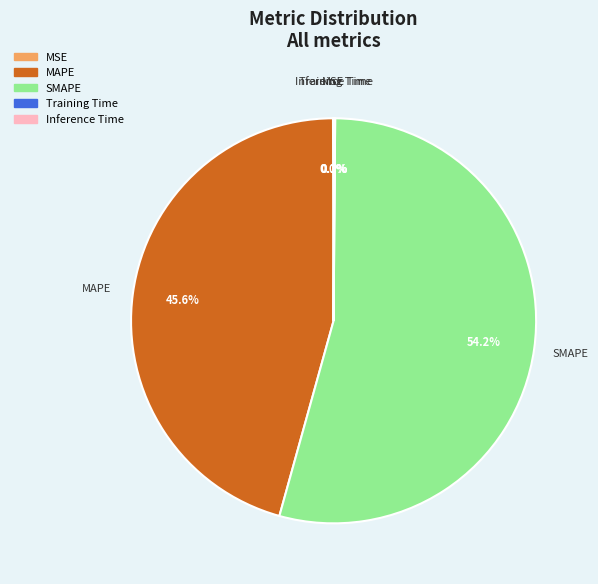

What is the largest slice in the pie chart?

SMAPE